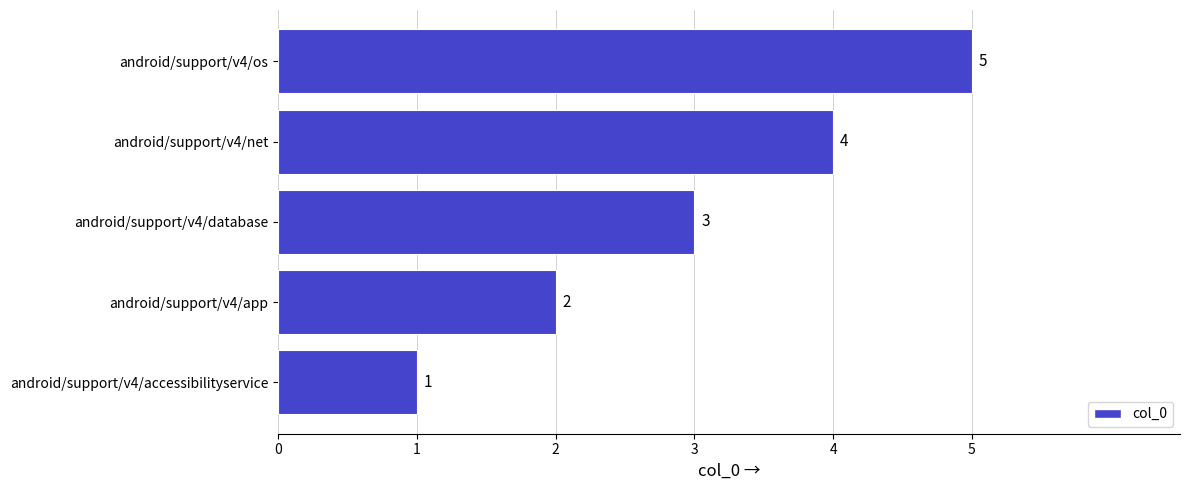

Rank the categories by value from lowest to highest.

android/support/v4/accessibilityservice, android/support/v4/app, android/support/v4/database, android/support/v4/net, android/support/v4/os